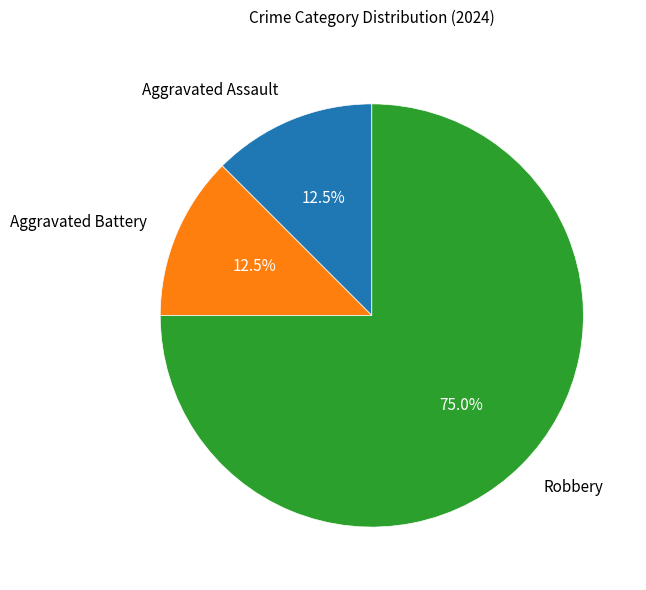

The Aggravated Assault slice represents 19% of the pie. True or false?

False